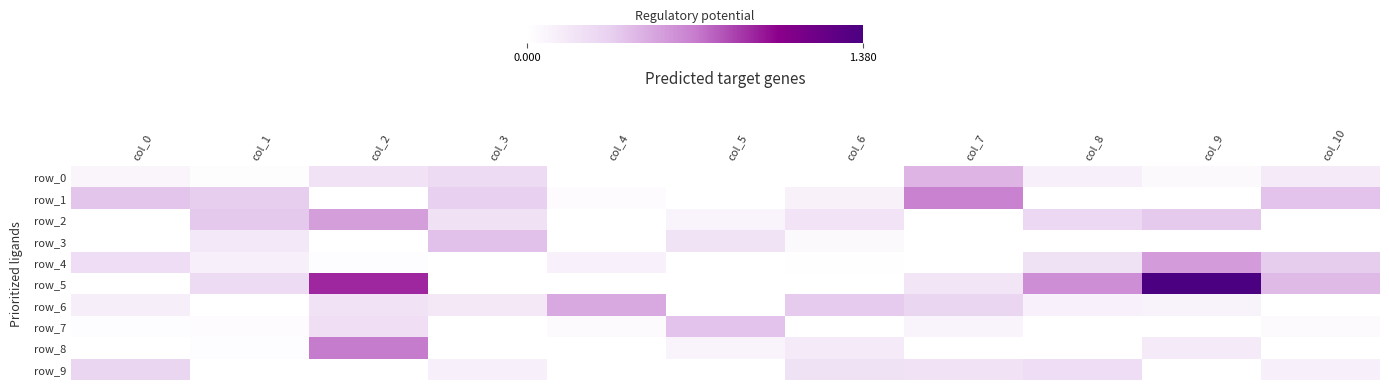

How many data points does each series have?

11